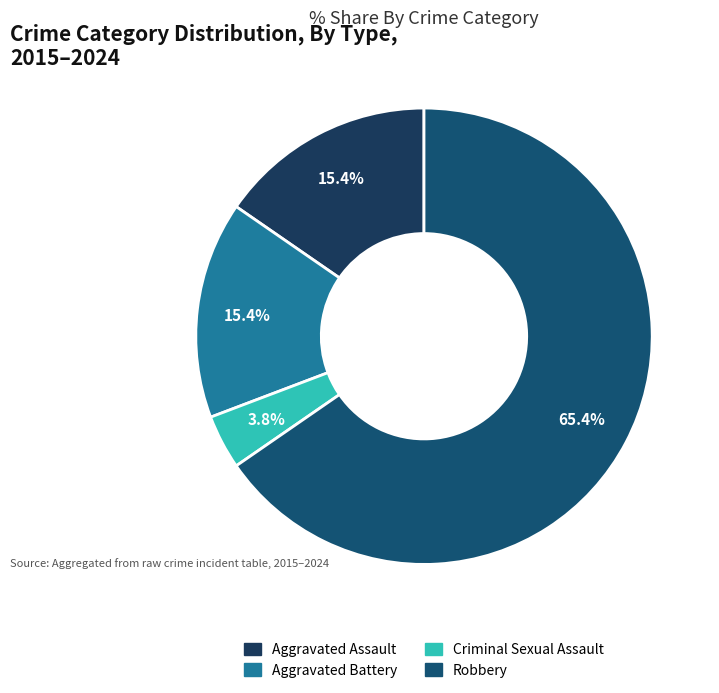

What is the largest slice in the pie chart?

Robbery